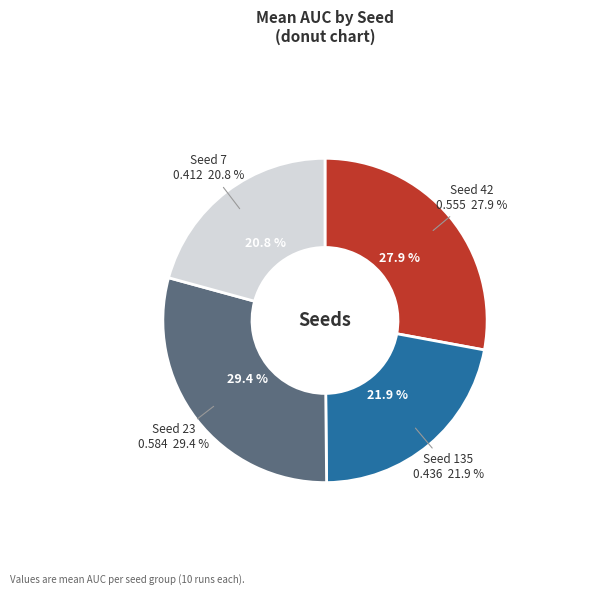

Which has a higher value, 23 or 5?

23